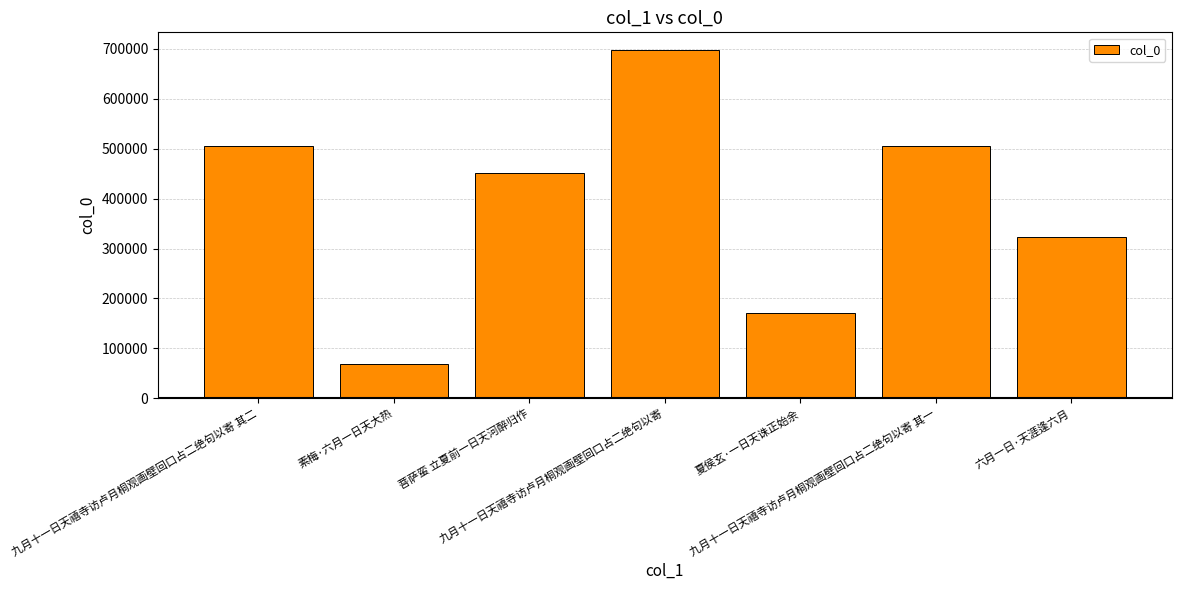

Between 九月十一日天禧寺访卢月桐观画壁回口占二绝句以寄 其二 and 菩萨蛮 立夏前一日天河醉归作, which is larger?

九月十一日天禧寺访卢月桐观画壁回口占二绝句以寄 其二